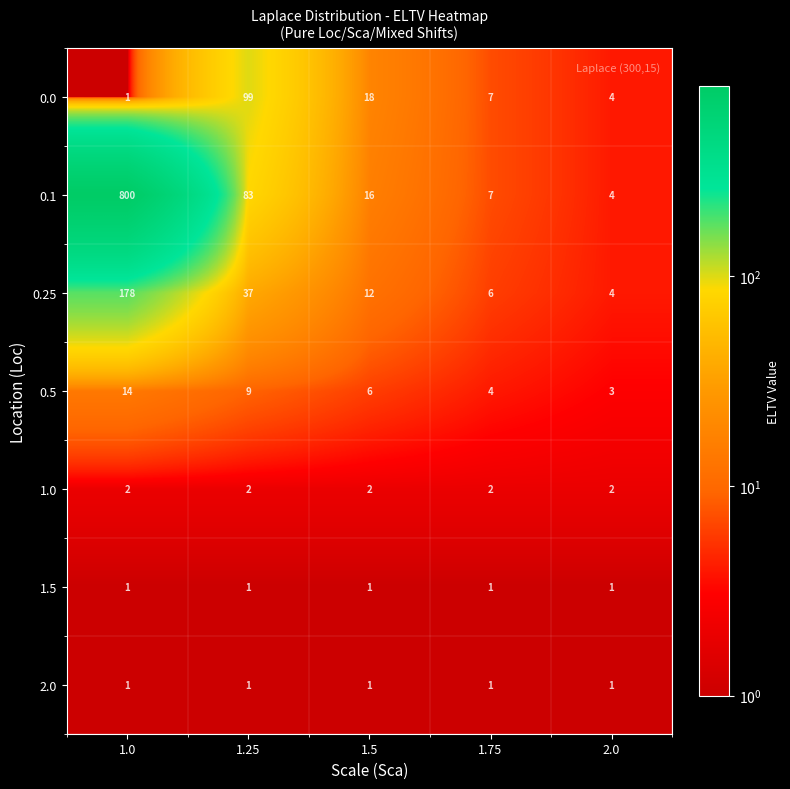

The 0.25 series shows 12 at 1.5. True or false?

True